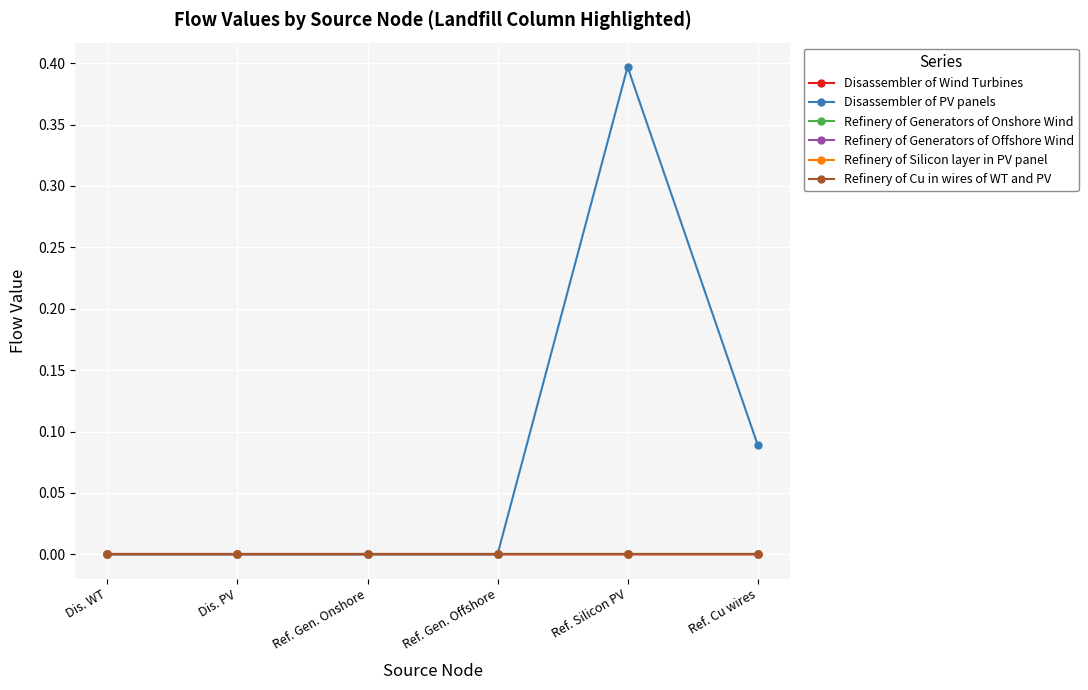

Where is Refinery of Silicon layer in PV panel nearest to the value 0?

Dis. WT